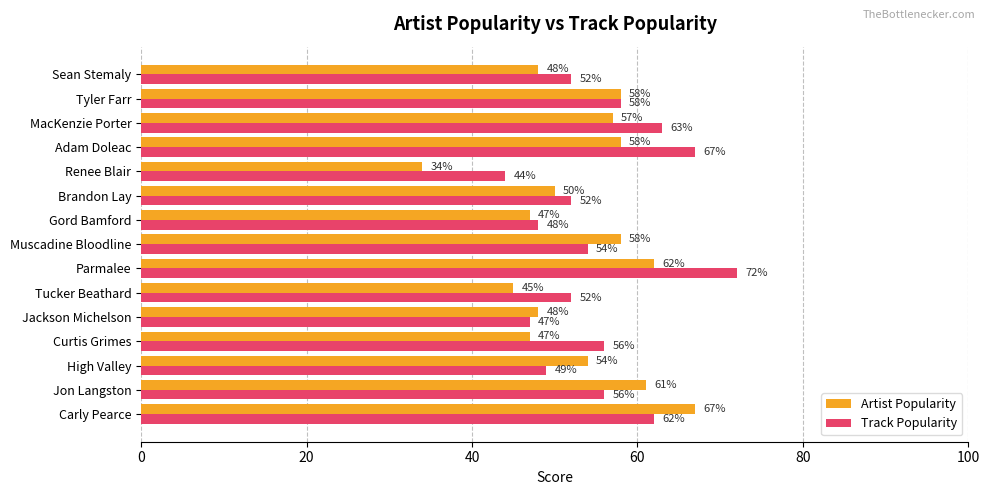

Which series has the largest range (max minus min)?

Artist Popularity